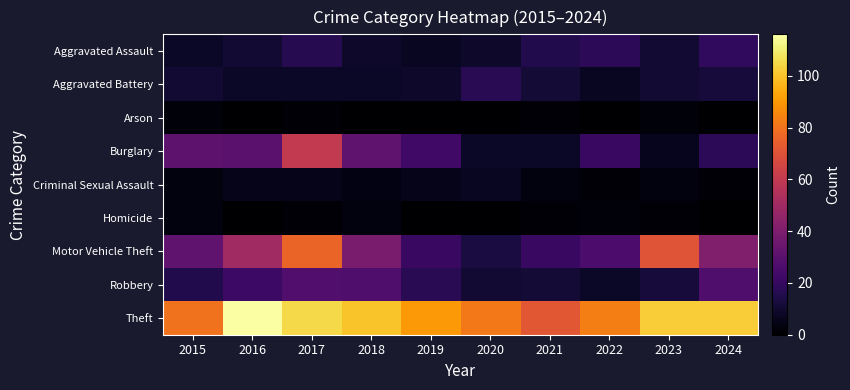

Rank the series by their maximum value, from lowest to highest.

Arson, Homicide, Criminal Sexual Assault, Aggravated Battery, Aggravated Assault, Robbery, Burglary, Motor Vehicle Theft, Theft